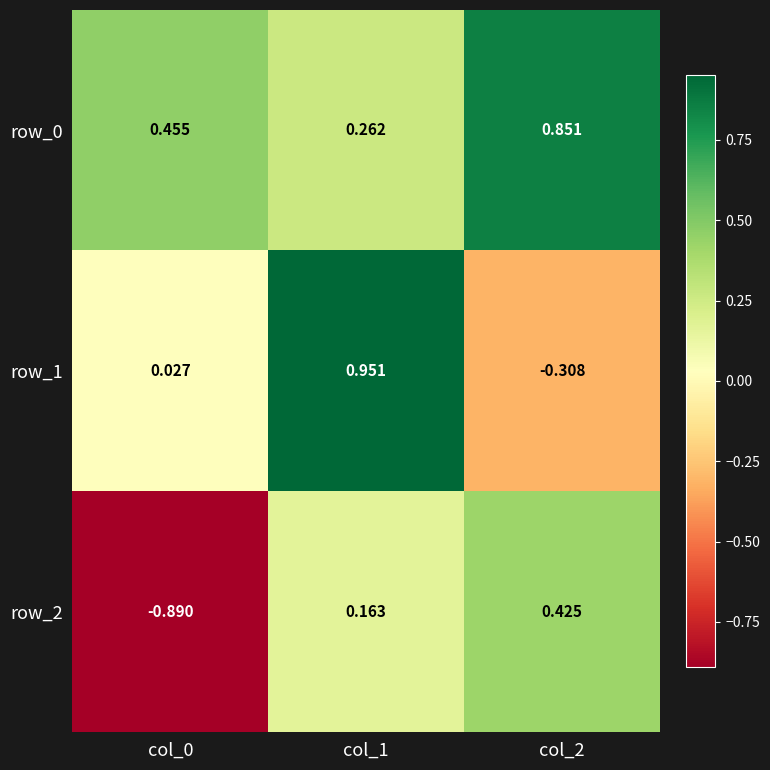

Is the value of row_1 at col_0 greater than the value of row_2 at col_1?

No